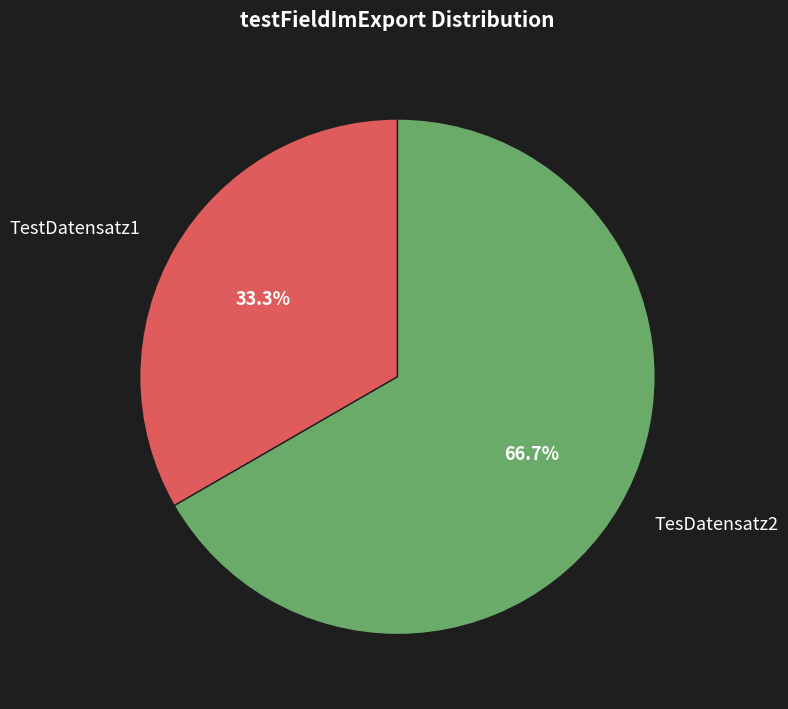

The TesDatensatz2 slice represents 67% of the pie. True or false?

True